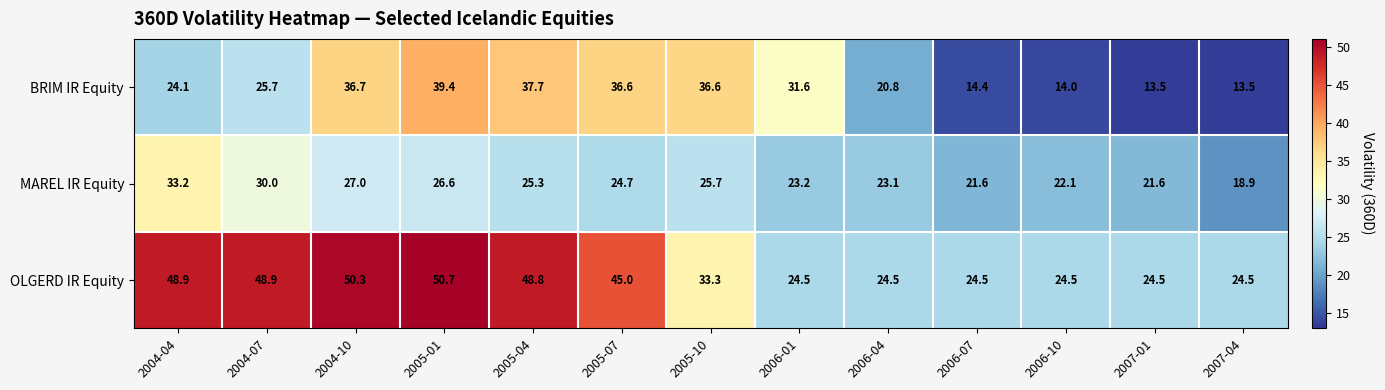

The MAREL IR Equity series shows 33.2 at 2004-04. True or false?

True